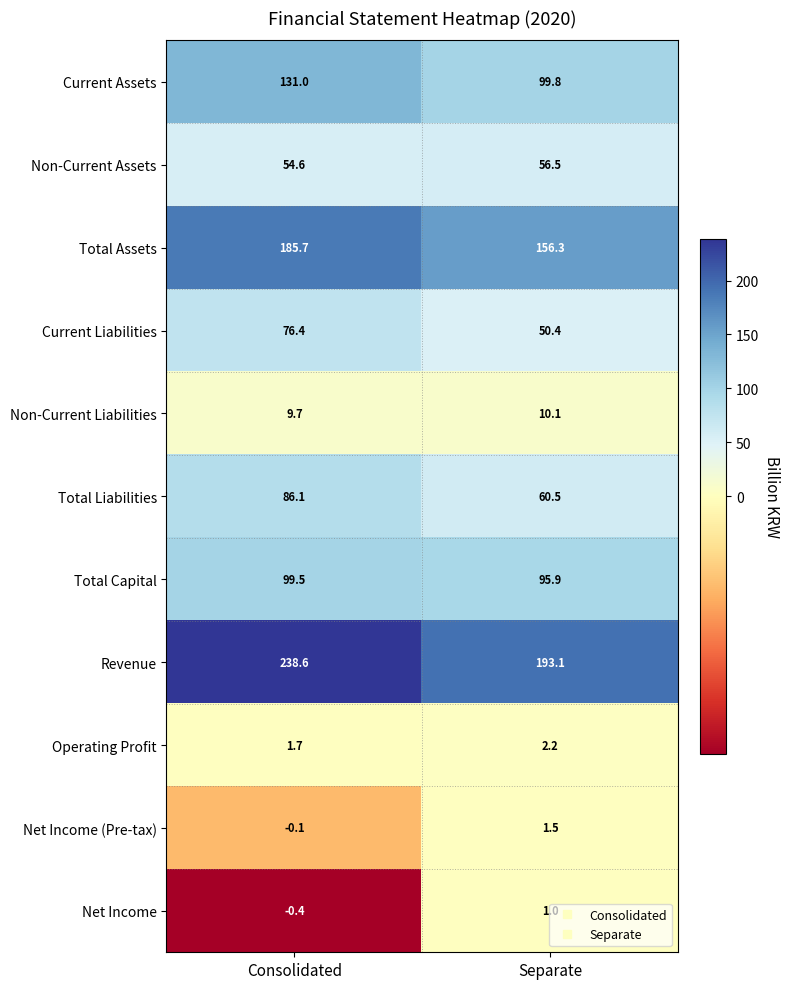

What is the difference between the Net Income (Pre-tax) values at Separate and Consolidated?

1.6